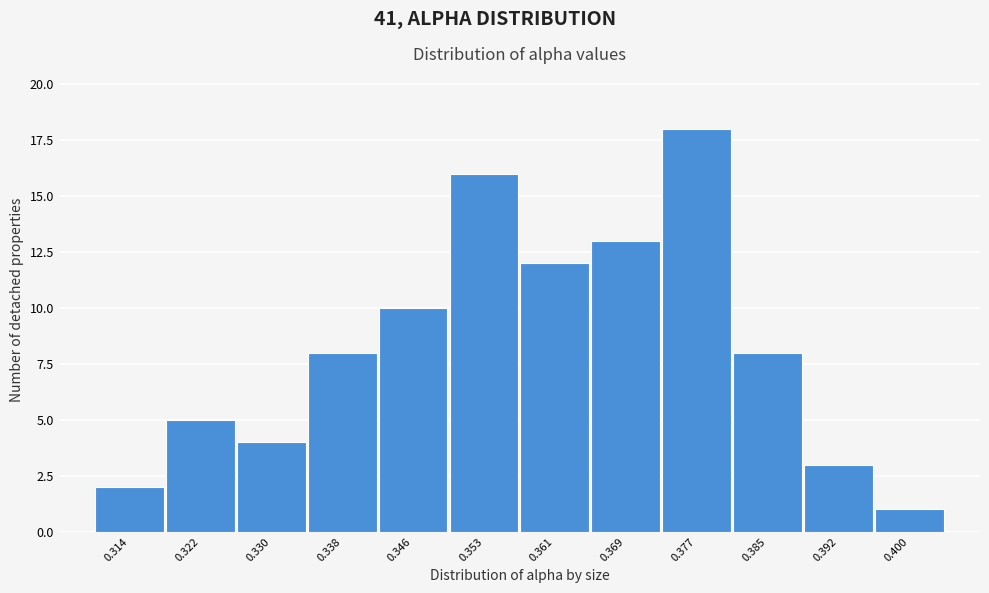

Reading right to left, extract all data points from this chart.

1	3	8	18	13	12	16	10	8	4	5	2